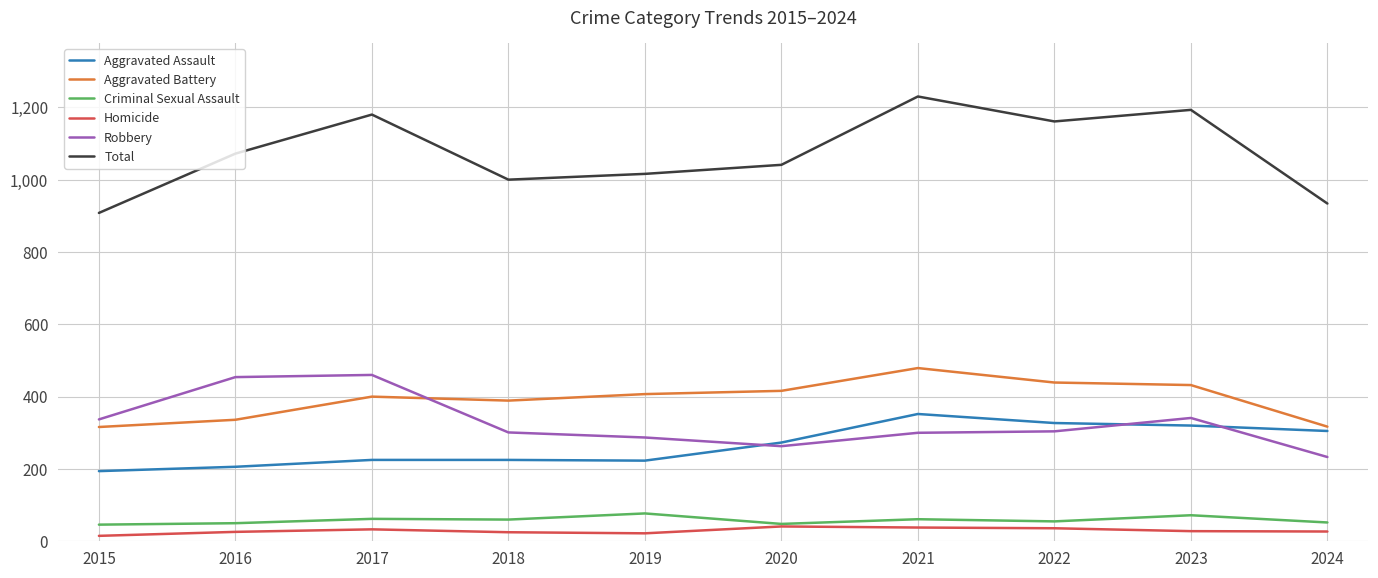

Is it true that Aggravated Assault equals 452 at 2022?

False